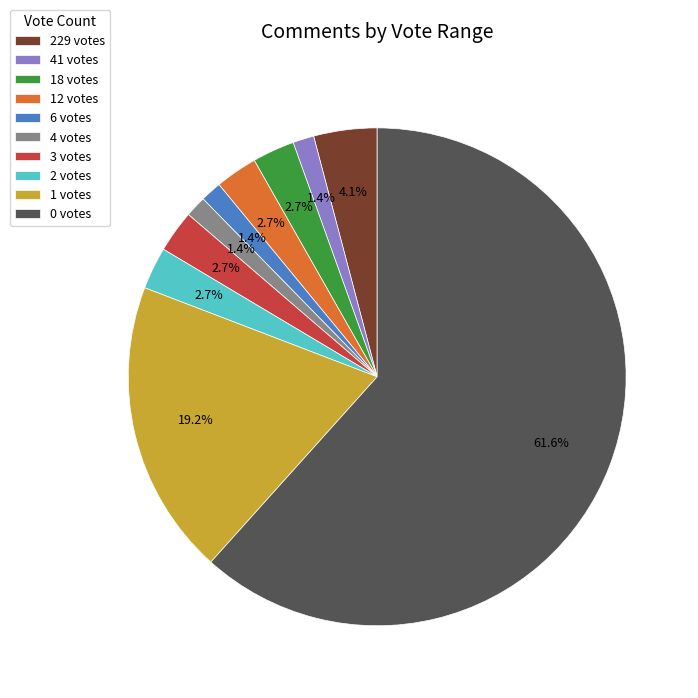

What percentage do 1 votes and 229 votes together represent?

23.3%